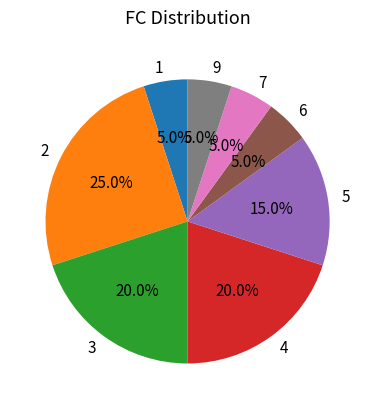

What is the ratio of the value at 9 to the value at 2?

0.2